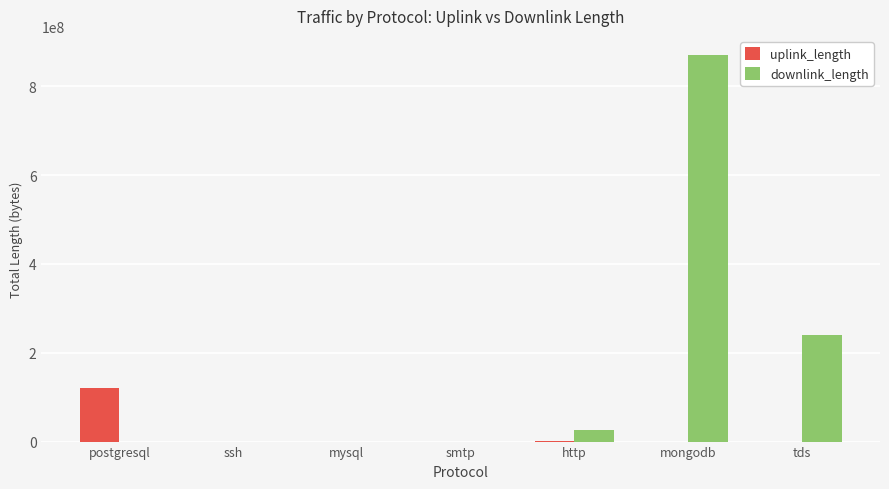

Which series has the largest total across all categories?

downlink_length